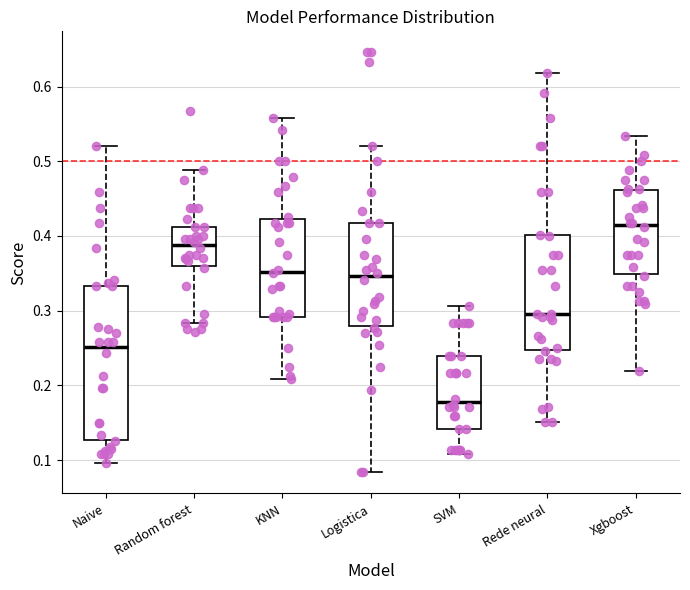

Reading left to right, transcribe this box plot: for each box, give where its median line is, the range the box spans, and where its two whiskers end, as read against the y-axis. The values are not printed on the chart, so give them approximately, as read against the axis.

Naive: median 0.25, box 0.13 to 0.33, whiskers 0.10 to 0.52
Random forest: median 0.39, box 0.36 to 0.41, whiskers 0.28 to 0.49
KNN: median 0.35, box 0.29 to 0.42, whiskers 0.21 to 0.56
Logistica: median 0.35, box 0.28 to 0.42, whiskers 0.08 to 0.52
SVM: median 0.18, box 0.14 to 0.24, whiskers 0.11 to 0.31
Rede neural: median 0.30, box 0.25 to 0.40, whiskers 0.15 to 0.62
Xgboost: median 0.41, box 0.35 to 0.46, whiskers 0.22 to 0.53